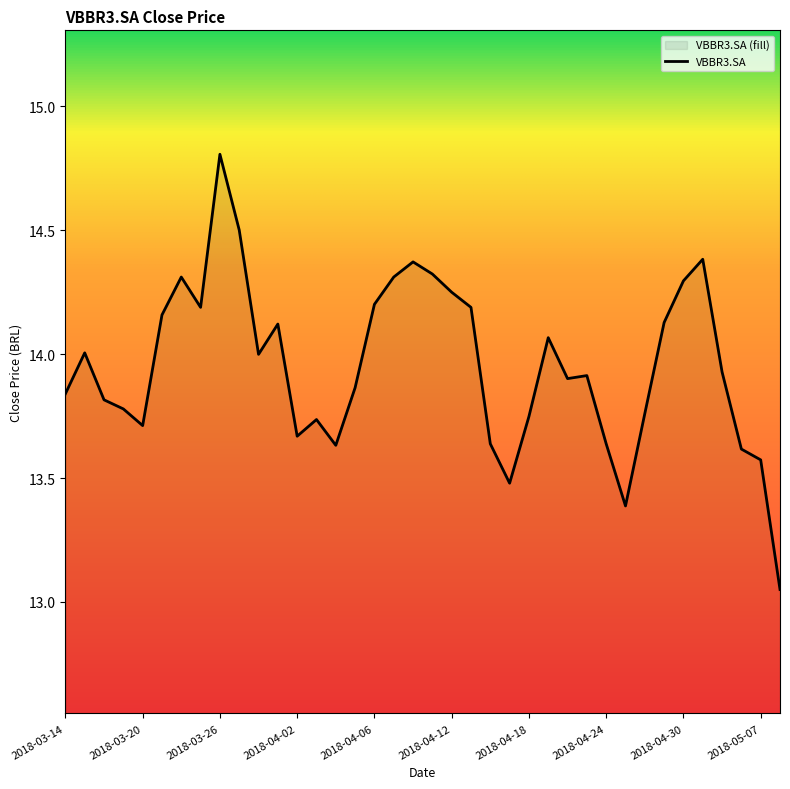

What is the approximate value at 2018-04-23?

13.9